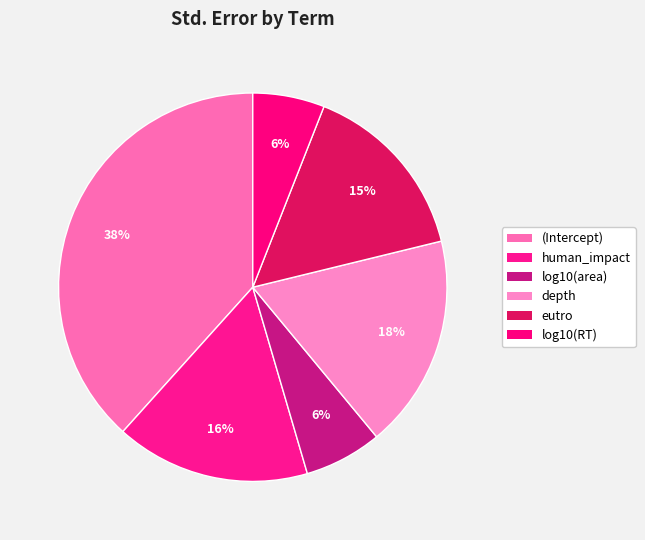

How many slices are in this pie chart?

6